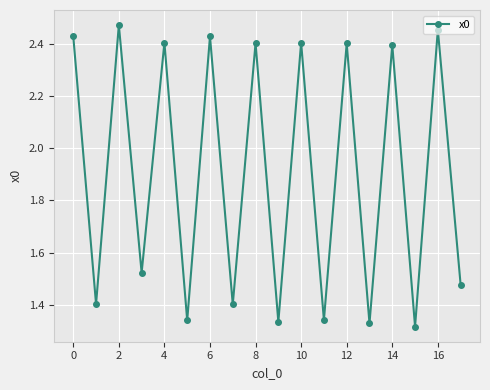

How many values are between 1 and 2?

9